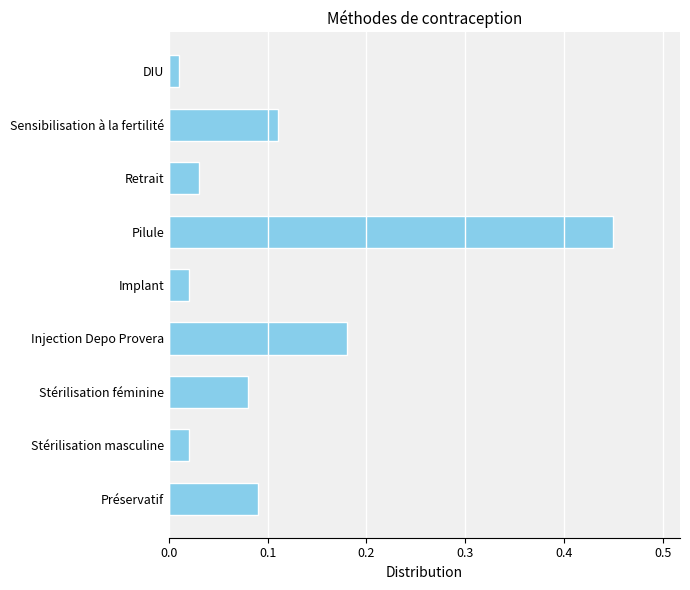

What is the change in value from Implant to Pilule?

+0.4